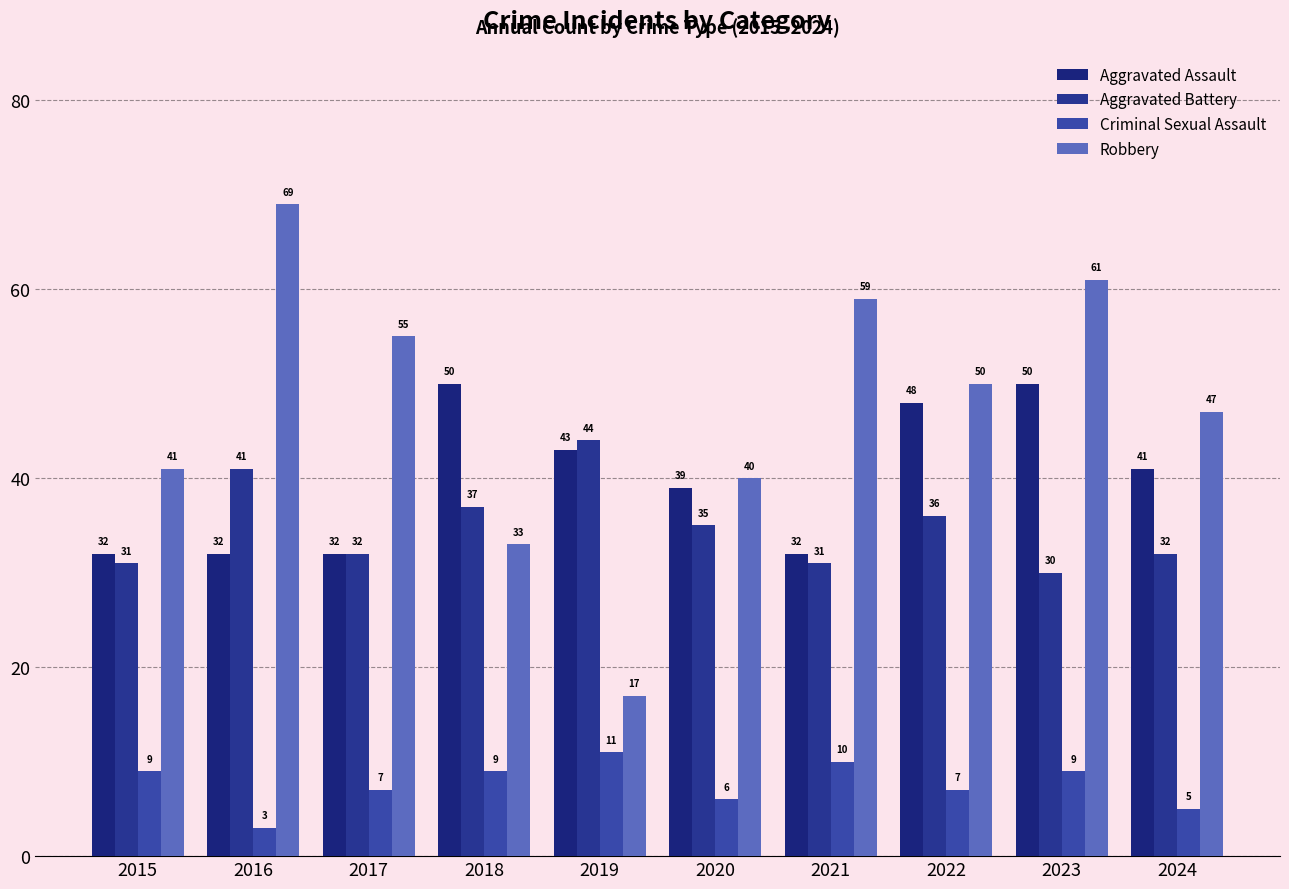

Reading left to right, extract all data points from this chart.

Aggravated Assault: 2015=32	2016=32	2017=32	2018=50	2019=43	2020=39	2021=32	2022=48	2023=50	2024=41
Aggravated Battery: 2015=31	2016=41	2017=32	2018=37	2019=44	2020=35	2021=31	2022=36	2023=30	2024=32
Criminal Sexual Assault: 2015=9	2016=3	2017=7	2018=9	2019=11	2020=6	2021=10	2022=7	2023=9	2024=5
Robbery: 2015=41	2016=69	2017=55	2018=33	2019=17	2020=40	2021=59	2022=50	2023=61	2024=47